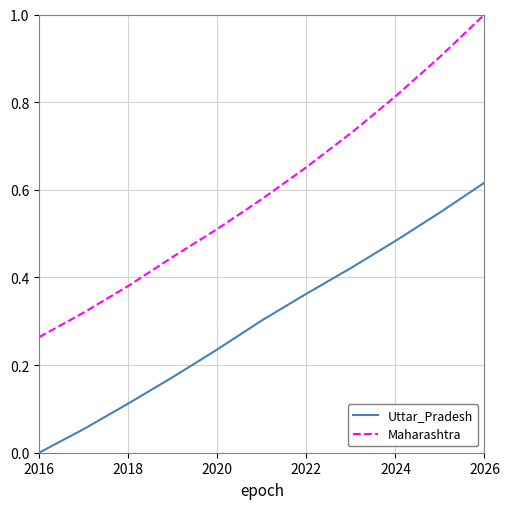

Rank the series by their average value, from lowest to highest.

Uttar_Pradesh, Maharashtra